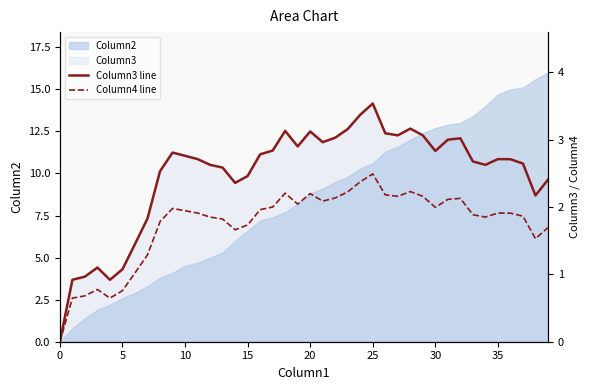

Is it true that Column3 line equals -1.6 at 0?

False